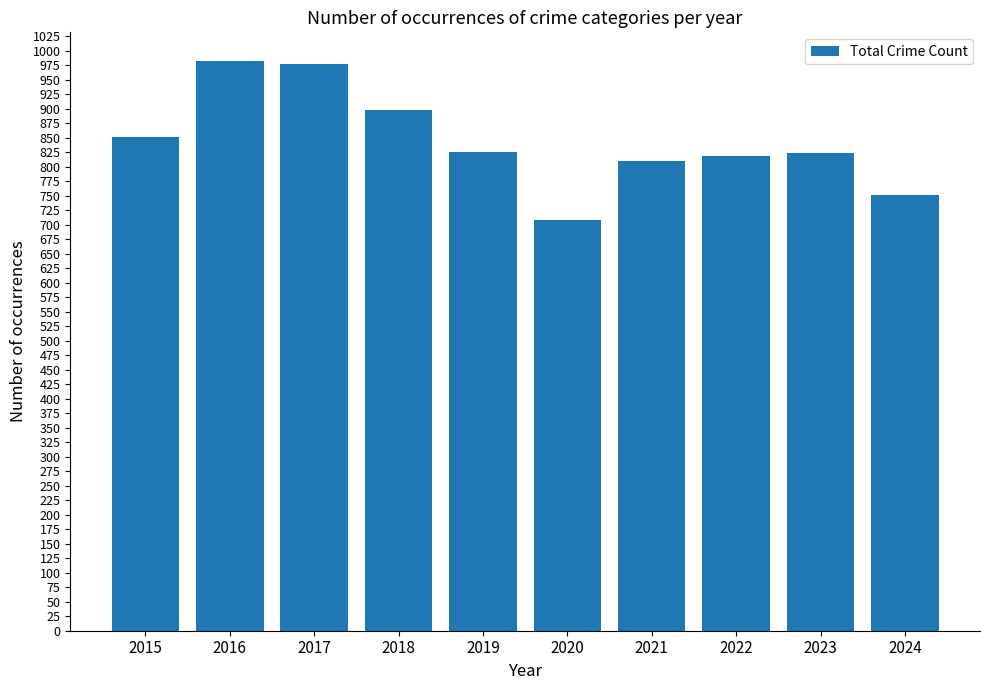

What is the change in value from 2015 to 2019?

-25